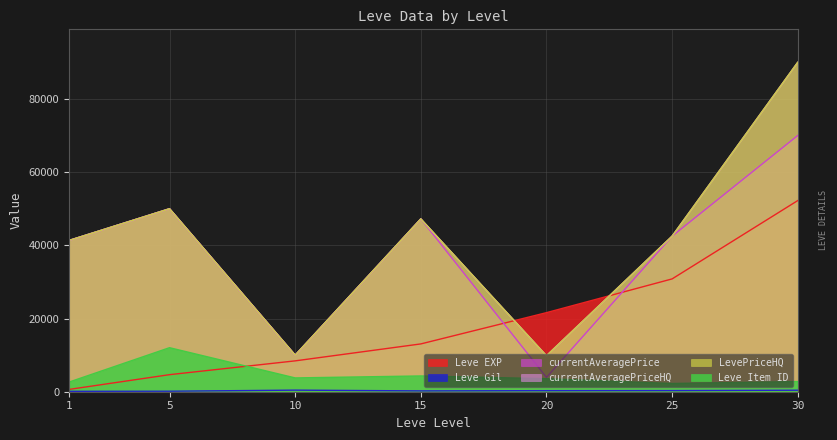

Reading left to right, transcribe all the data shown in this chart.

Leve EXP: 630	4660	8430	13060	21600	30820	52220
Leve Gil: 112	140	430	226	295	317	410
currentAveragePrice: 41333	50000	10000	47222	3921	42500	70000
currentAveragePriceHQ: 41333	50000	10000	47222	9833	42500	90000
LevePriceHQ: 41333	50000	10000	47222	9833	42500	90000
Leve Item ID: 2631	12028	3771	4308	3559	2250	2767